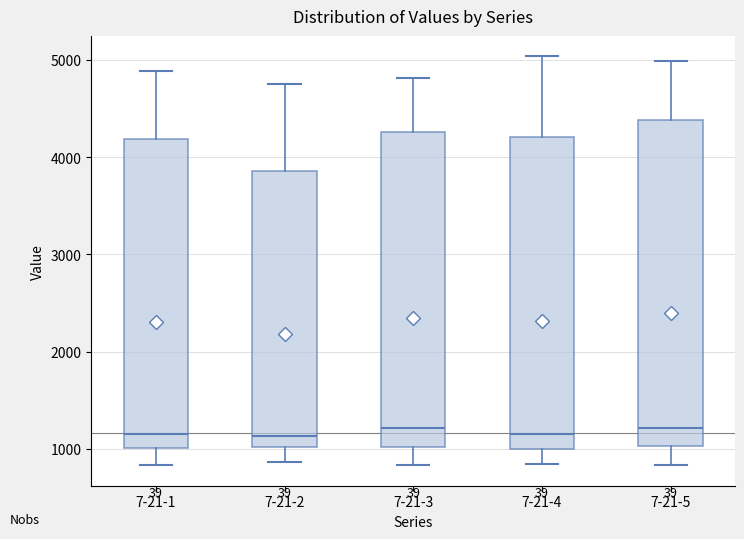

Reading left to right, read every box against the y-axis: the position of its median line, the range the box covers, and the ends of its whiskers. The values are not printed on the chart, so give them approximately, as read against the axis.

7-21-1: median 1200, box 1000 to 4200, whiskers 800 to 4900
7-21-2: median 1100, box 1000 to 3900, whiskers 900 to 4700
7-21-3: median 1200, box 1000 to 4300, whiskers 800 to 4800
7-21-4: median 1200, box 1000 to 4200, whiskers 800 to 5000
7-21-5: median 1200, box 1000 to 4400, whiskers 800 to 5000